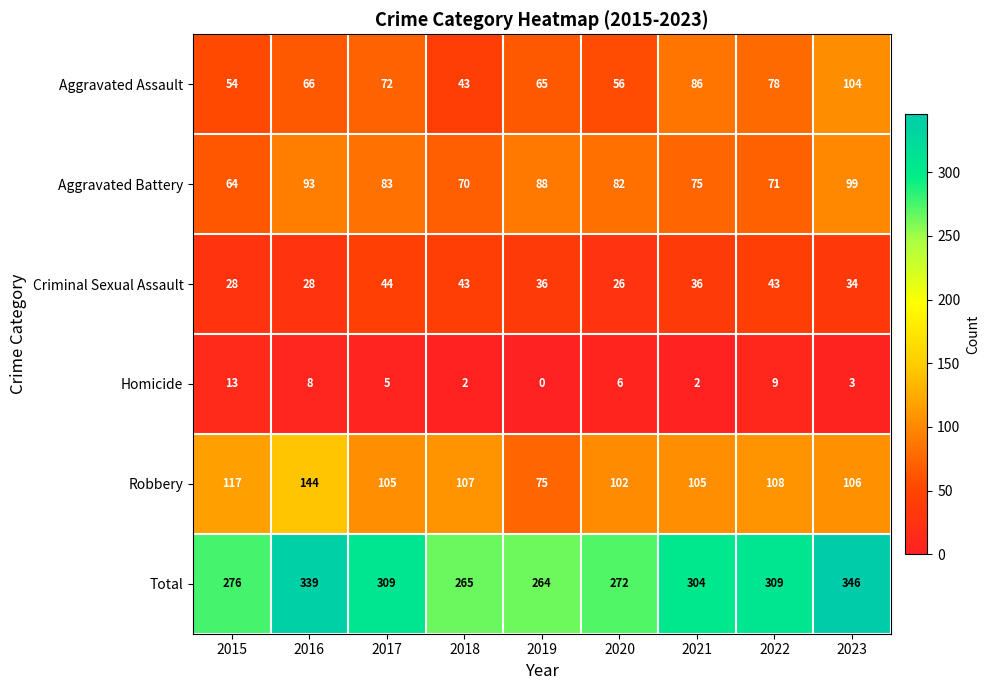

Which series has the largest total across all categories?

Total